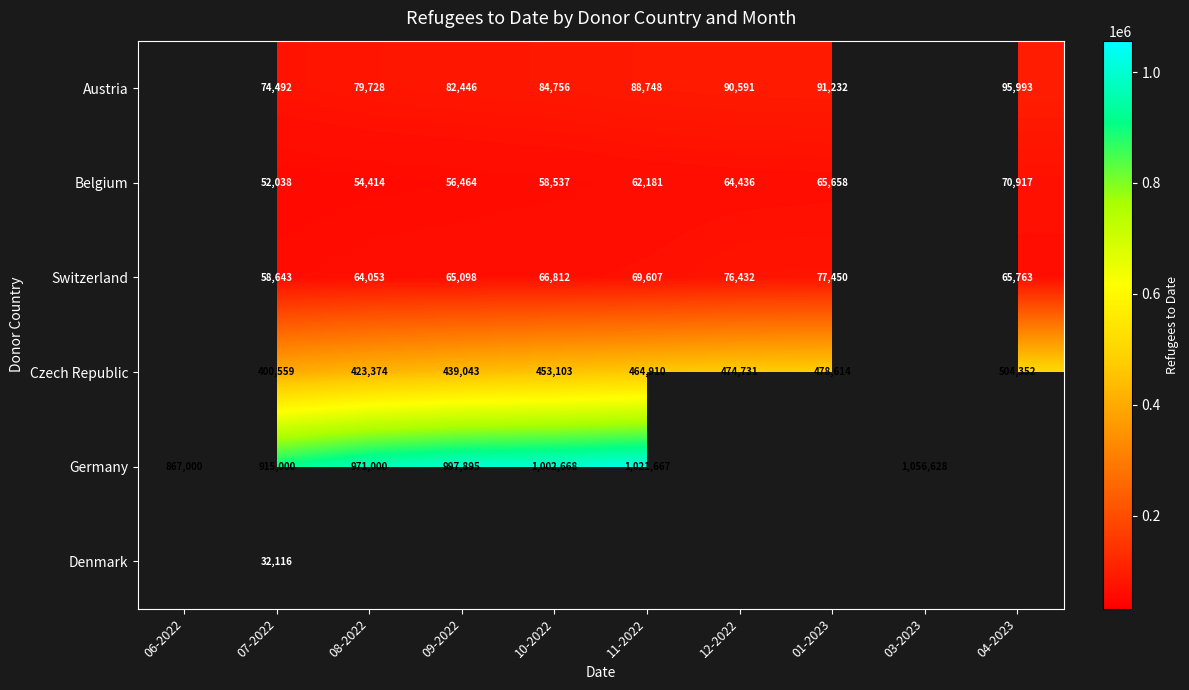

True or false: Belgium has a value of 42522.4 at 11-2022.

False